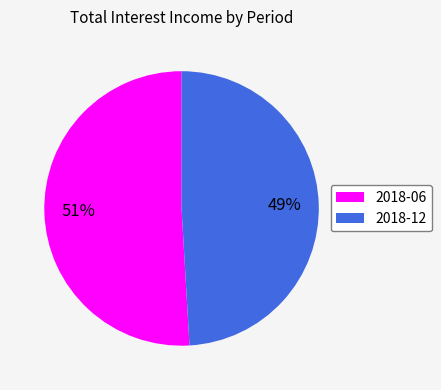

The 2018-12 slice represents 49% of the pie. True or false?

True